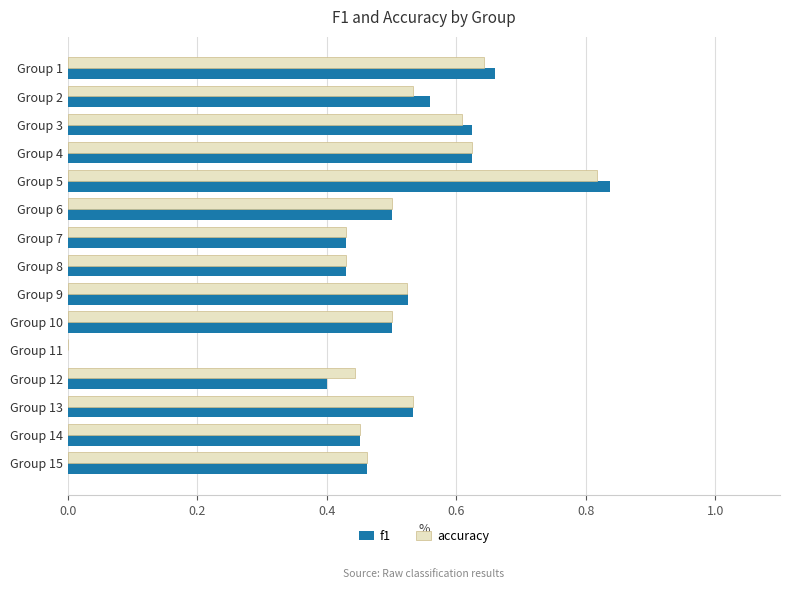

At which category is the sum across all series the highest?

Group 5